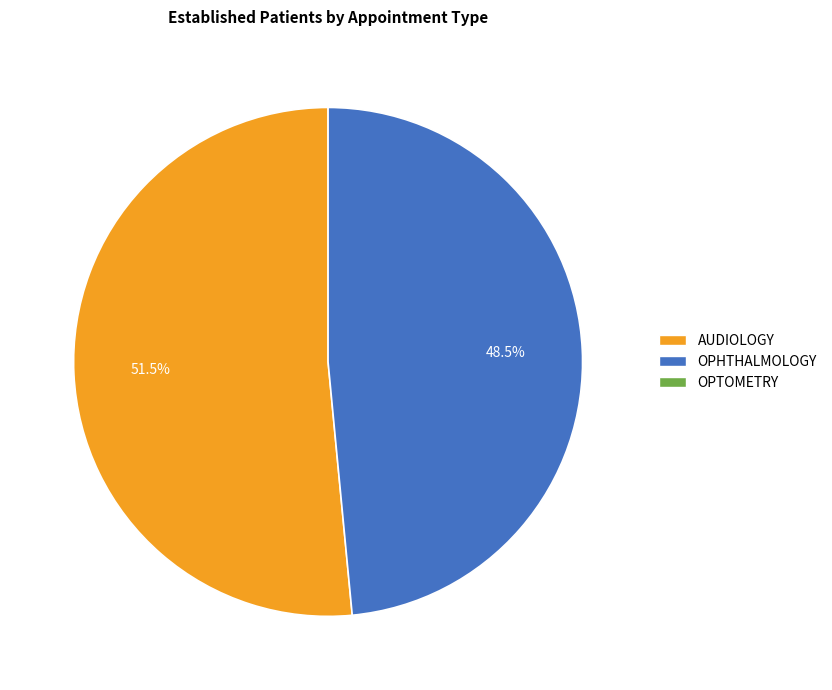

Does any single category account for the majority?

Yes